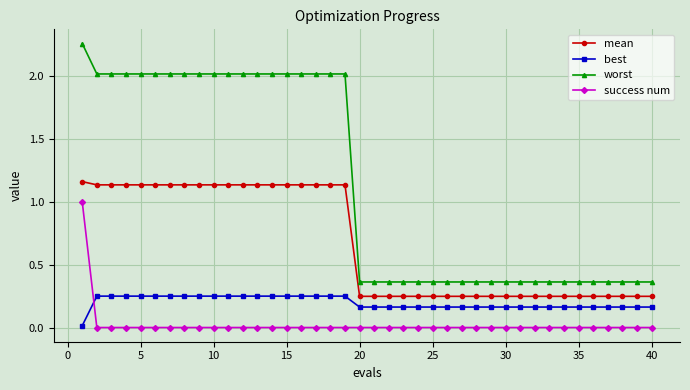

What is the difference between the second highest and minimum values in the mean series?

0.9